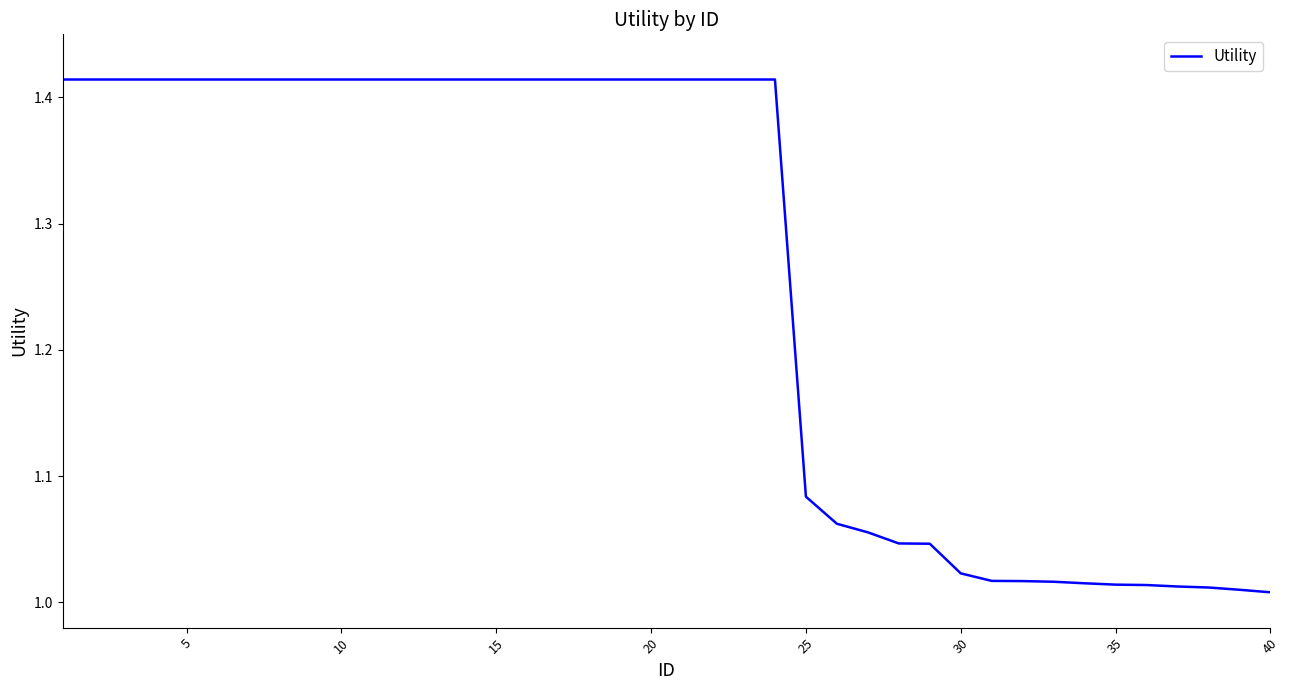

What is the difference between the maximum and minimum values?

0.4